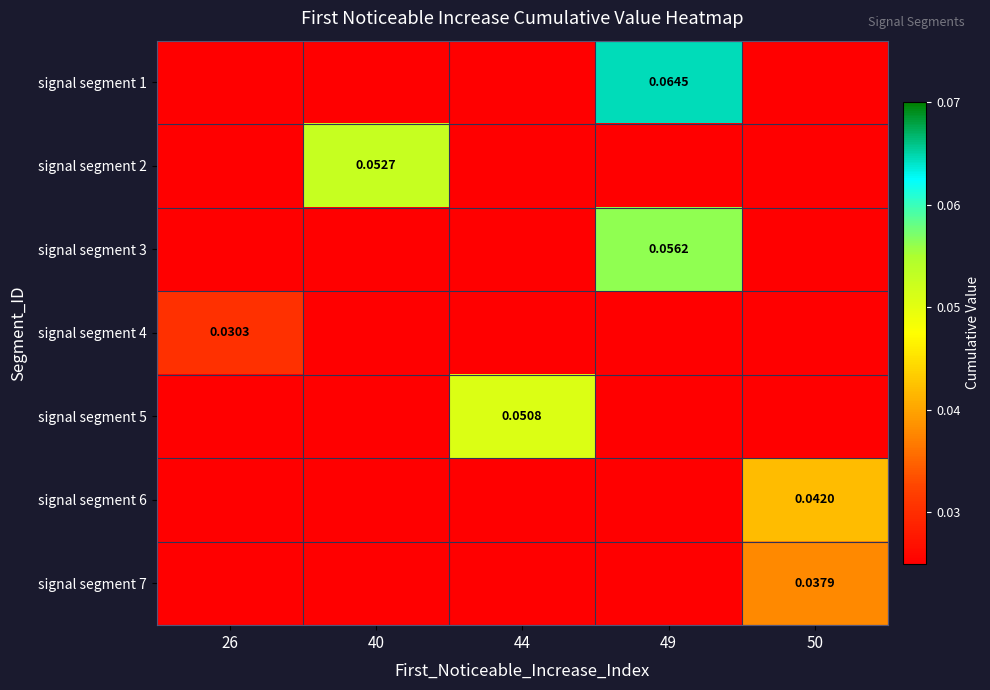

Count the number of data series in this chart.

7